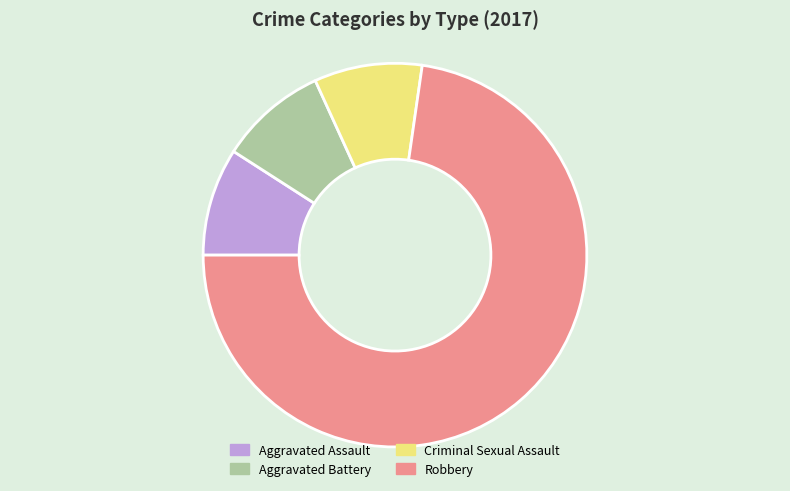

Is there a majority slice in this chart?

Yes